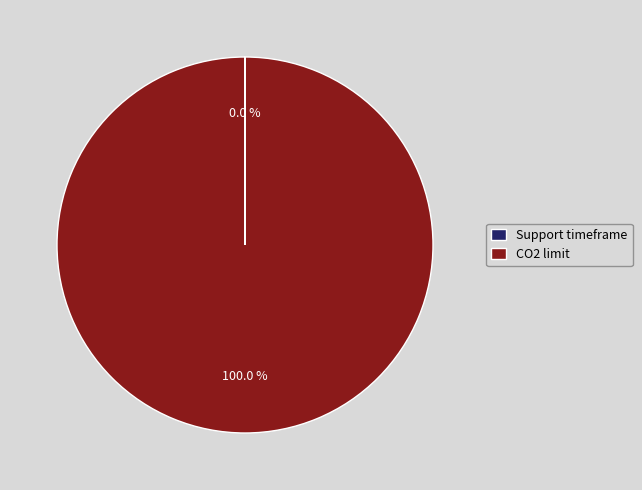

Is CO2 limit the majority of the pie?

Yes